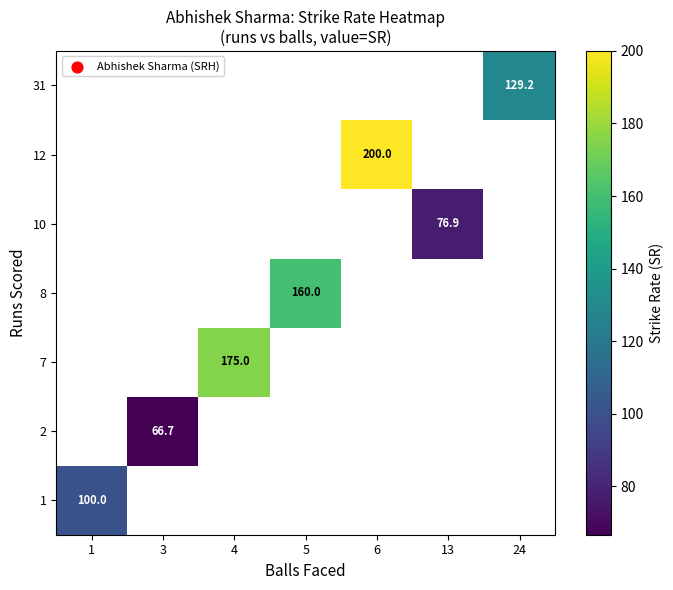

Is the value of 8 at 5 greater than the value of 12 at 6?

No